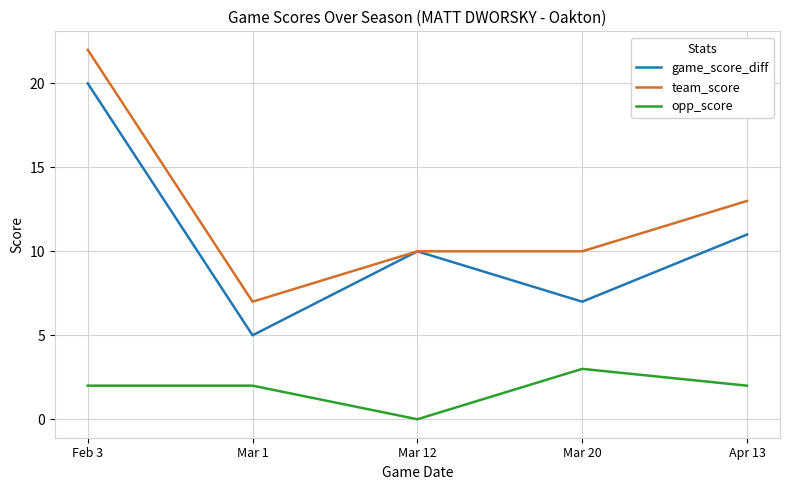

True or false: team_score has a value of 5 at Mar 12.

False